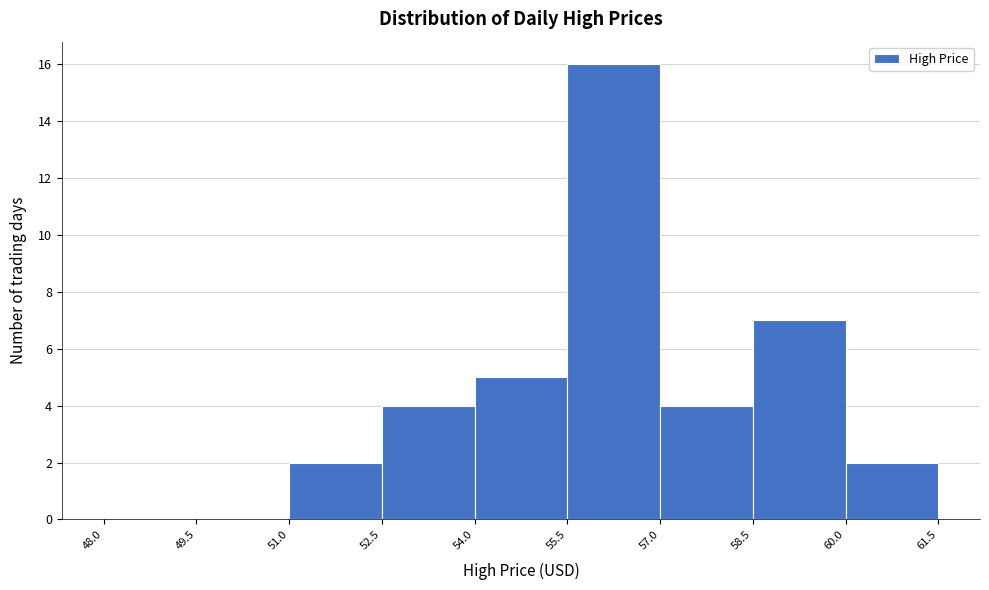

Reading left to right, list every bar in this chart as the range it spans on the x-axis followed by its height. The values are not printed on the chart, so give them approximately, as read against the axis.

48.0 to 49.5: 0
49.5 to 51.0: 0
51.0 to 52.5: 2
52.5 to 54.0: 4
54.0 to 55.5: 5
55.5 to 57.0: 16
57.0 to 58.5: 4
58.5 to 60.0: 7
60.0 to 61.5: 2